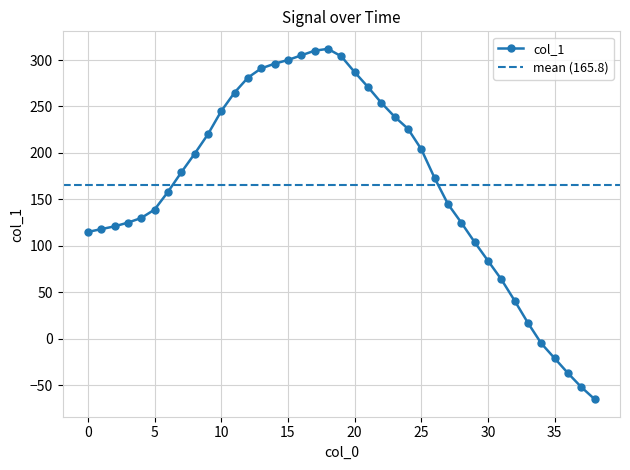

Reading left to right, transcribe all the data shown in this chart.

0=115	1=118	2=121	3=125	4=130	5=139	6=158	7=179	8=199	9=220	10=245	11=265	12=281	13=291	14=296	15=300	16=305	17=310	18=312	19=304	20=287	21=271	22=254	23=239	24=226	25=204	26=173	27=145	28=125	29=104	30=84	31=64	32=41	33=17	34=-5	35=-21	36=-37	37=-52	38=-65